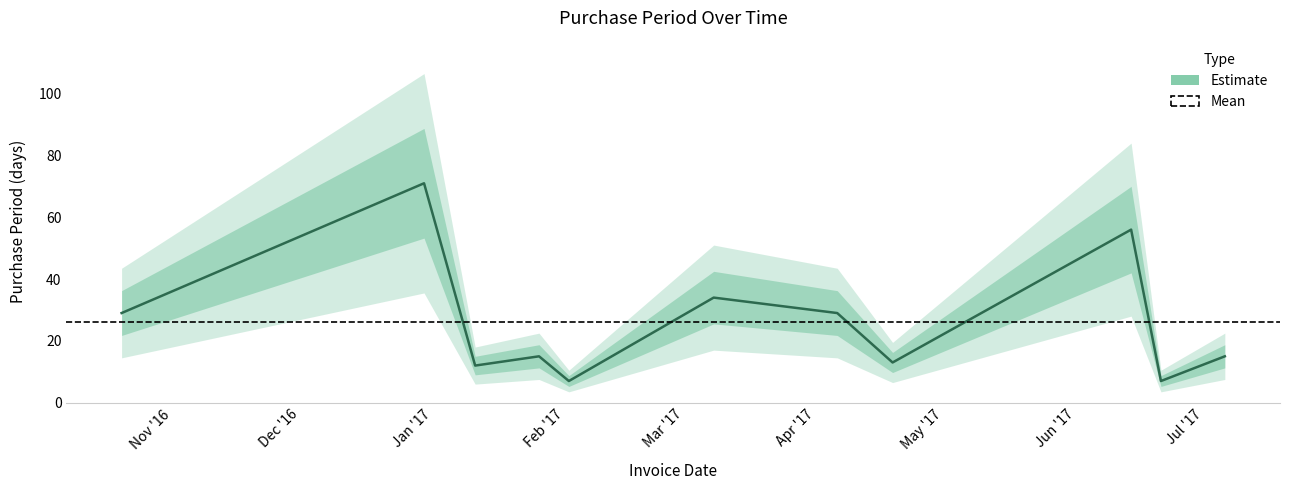

The chart shows a value of 42 at Nov '16. True or false?

False